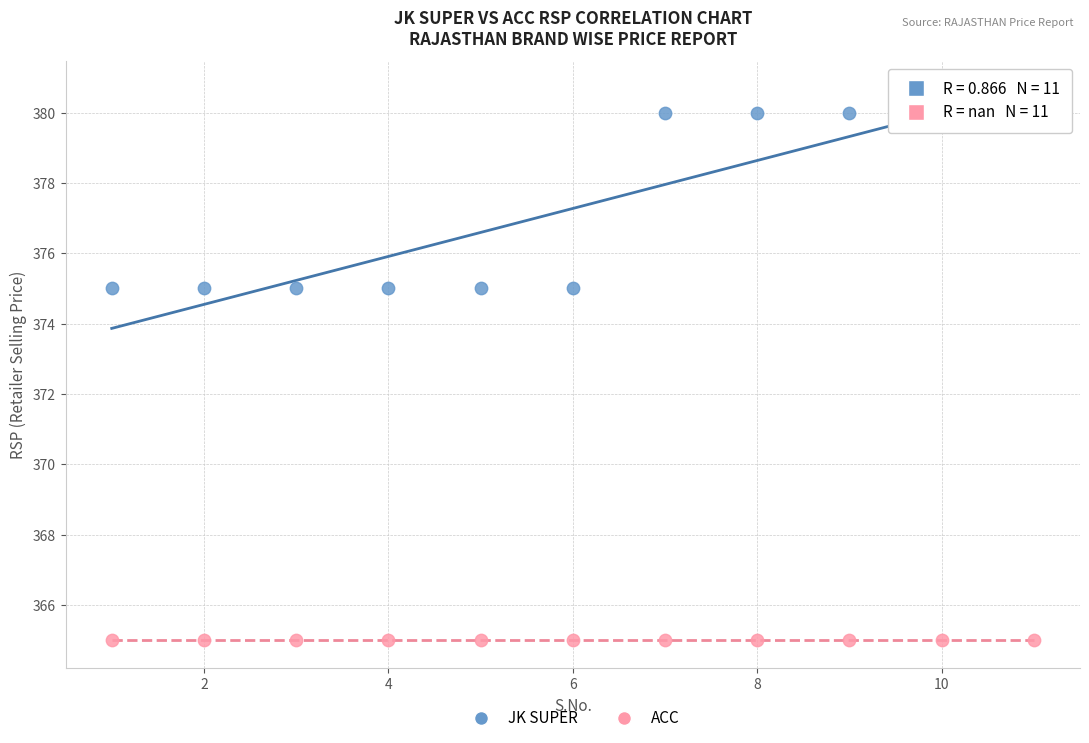

Which series reaches the minimum Y coordinate?

ACC